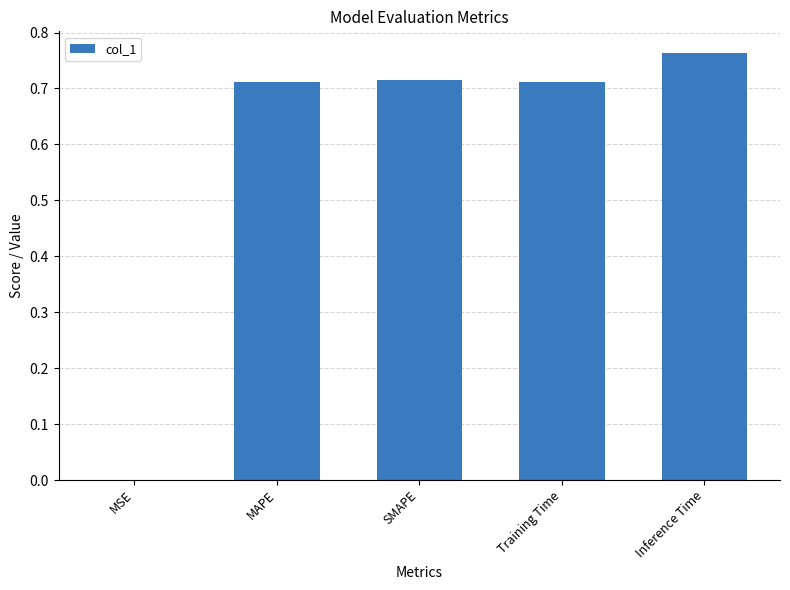

Between SMAPE and MSE, which is larger?

SMAPE